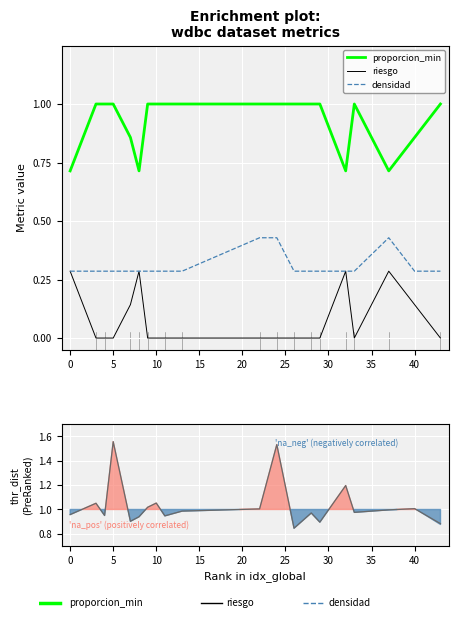

True or false: proporcion_min and densidad intersect in this chart.

False